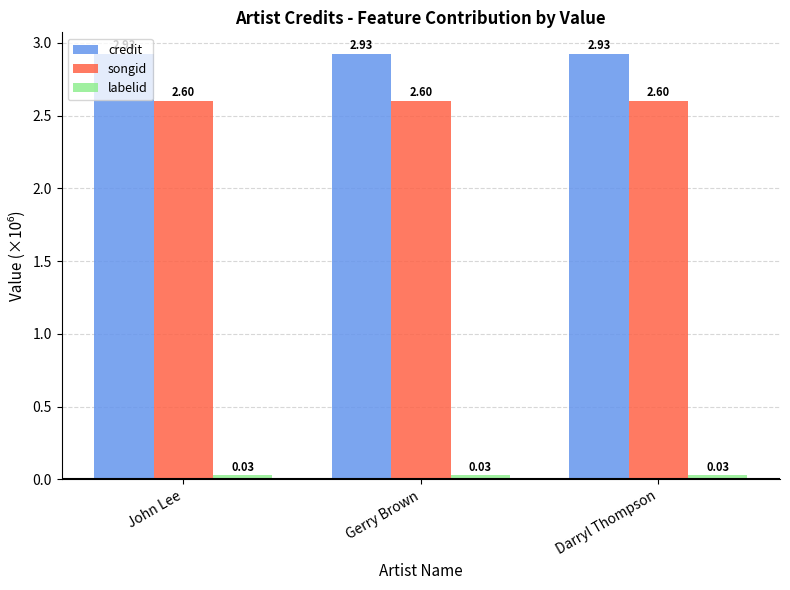

What is the total value across all series at John Lee?

5.6